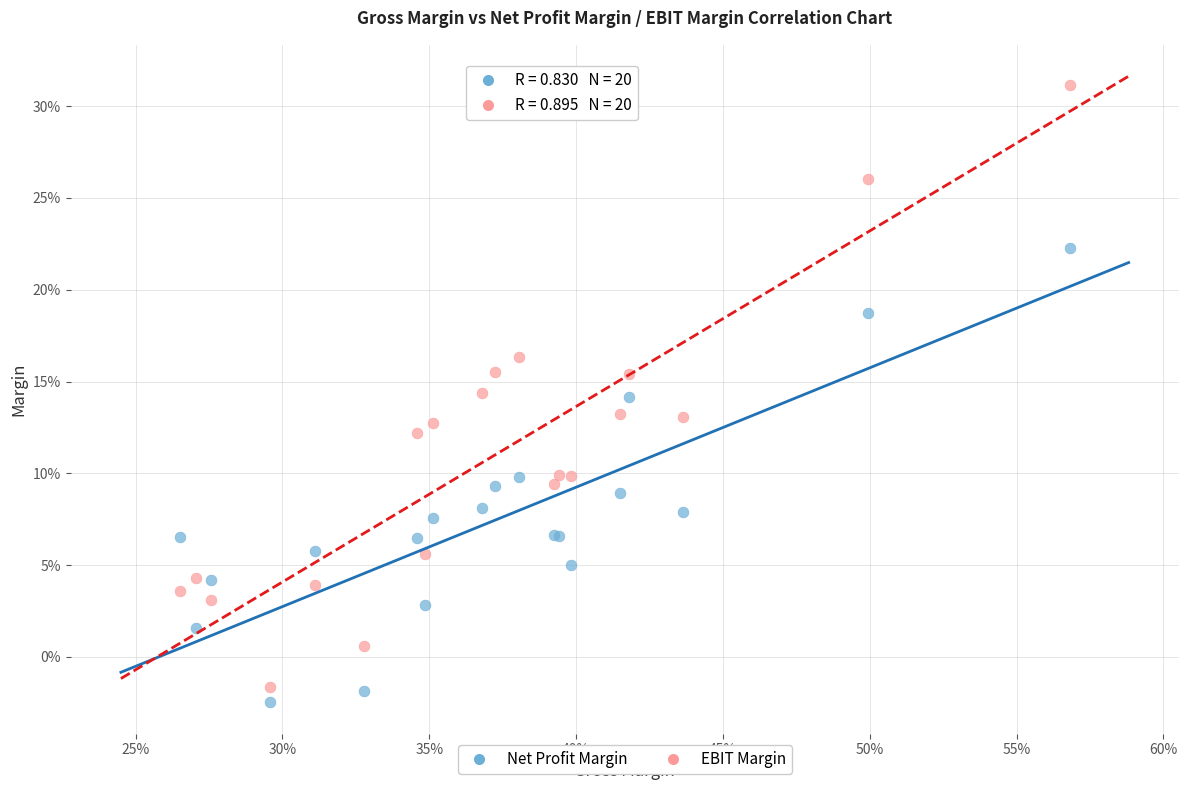

What are all the series names shown in the legend?

Net Profit Margin, EBIT Margin